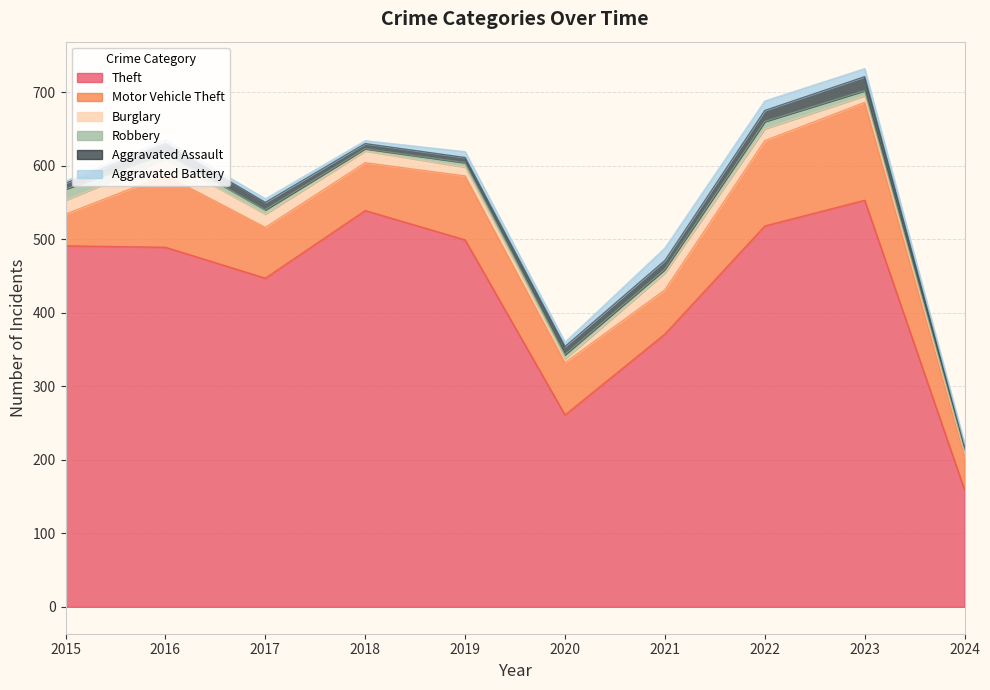

How many lines are shown in the chart?

6